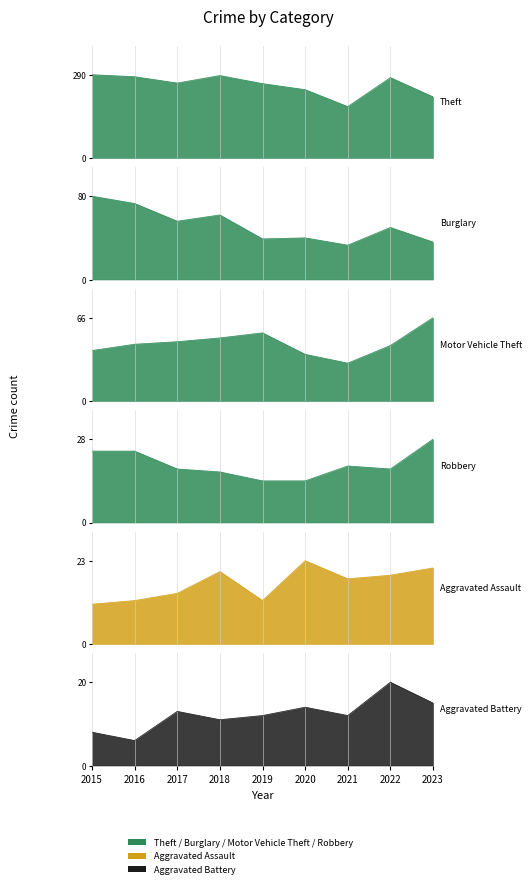

What is the value of the Motor Vehicle Theft point at the 1st from the left?

40